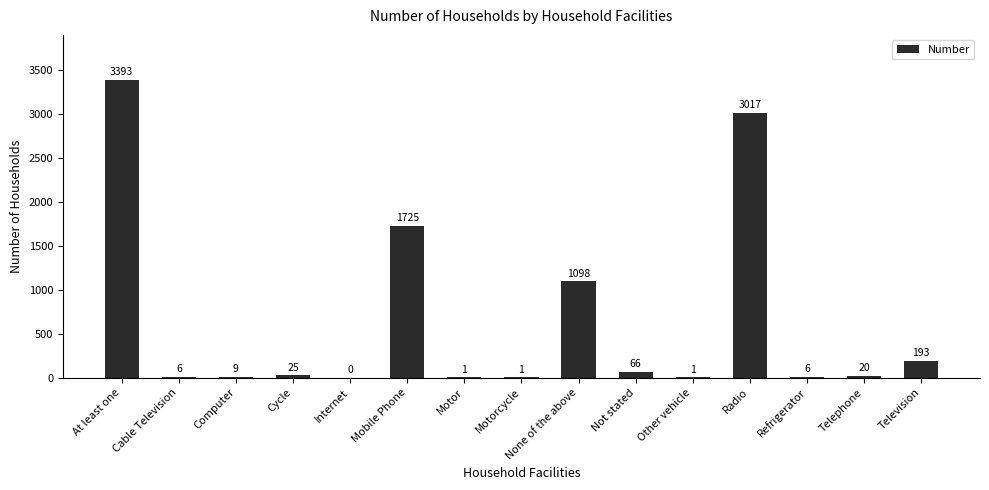

The value at Television is 193. True or false?

True